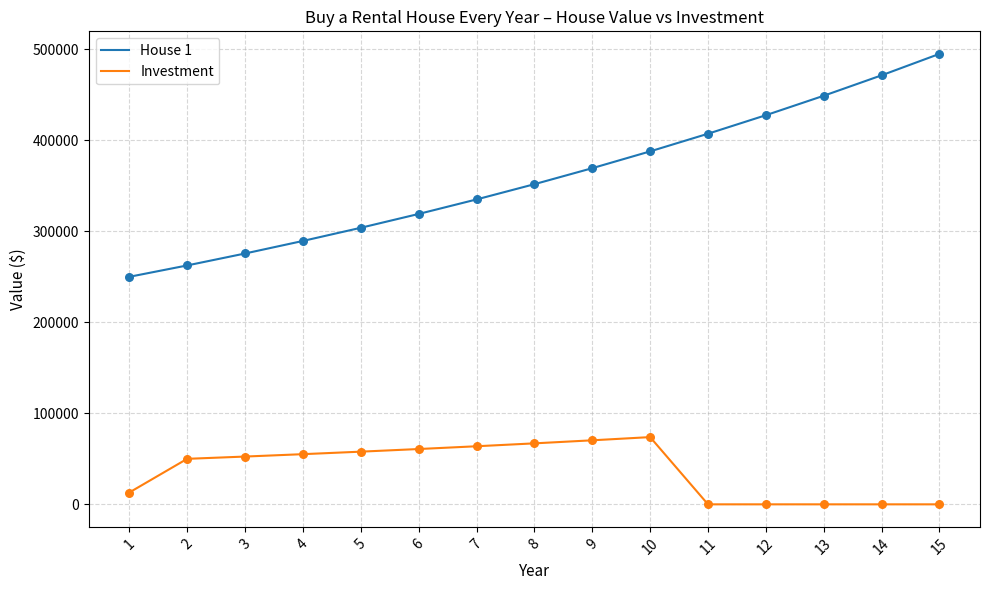

What is the spread (max minus min) of values at 12?

427584.8